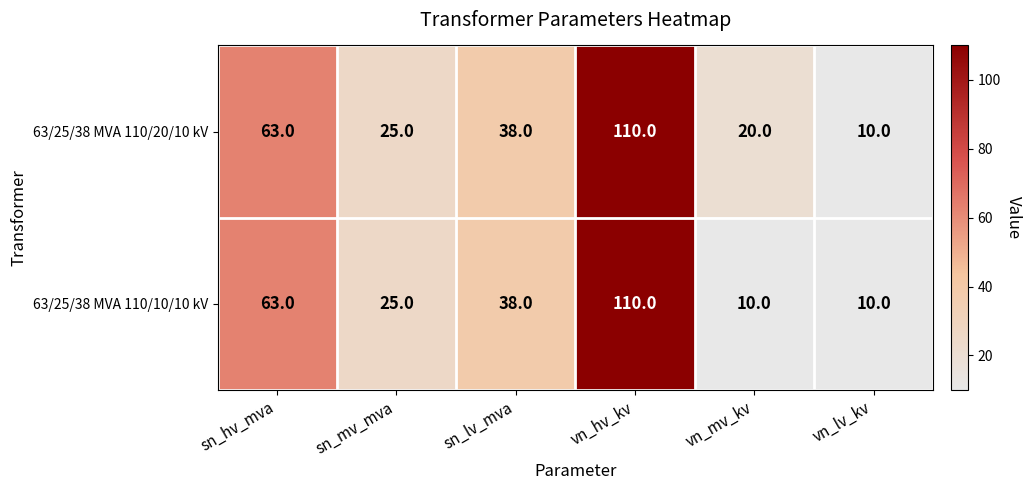

List the series in order of their overall mean, lowest first.

63/25/38 MVA 110/10/10 kV, 63/25/38 MVA 110/20/10 kV